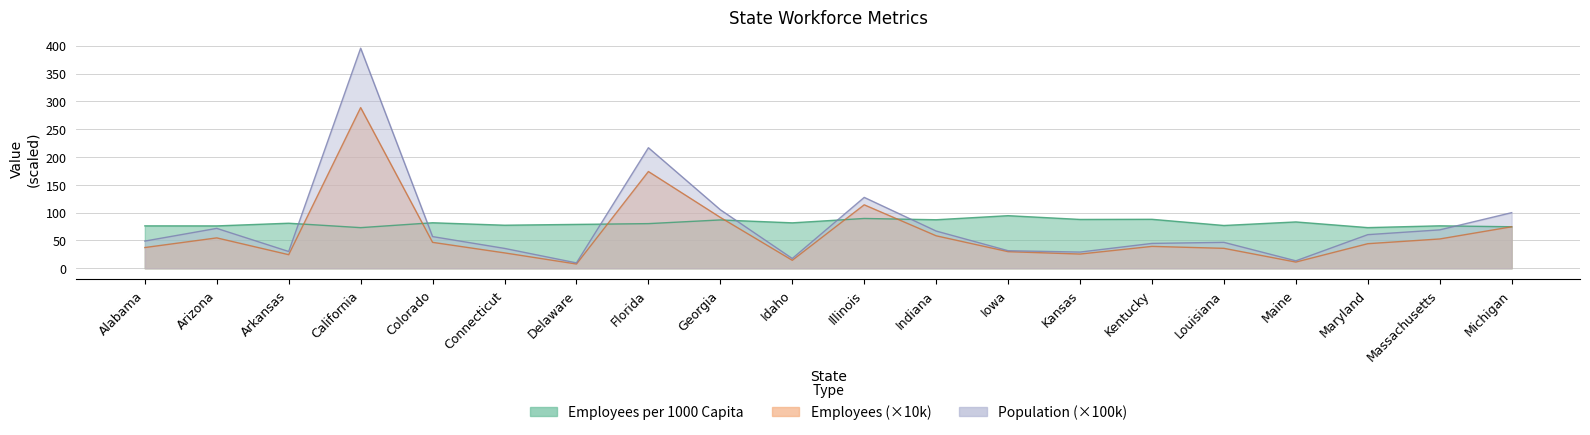

What are all the series names shown in the legend?

Employees, Population, Employees per 1000 Capita